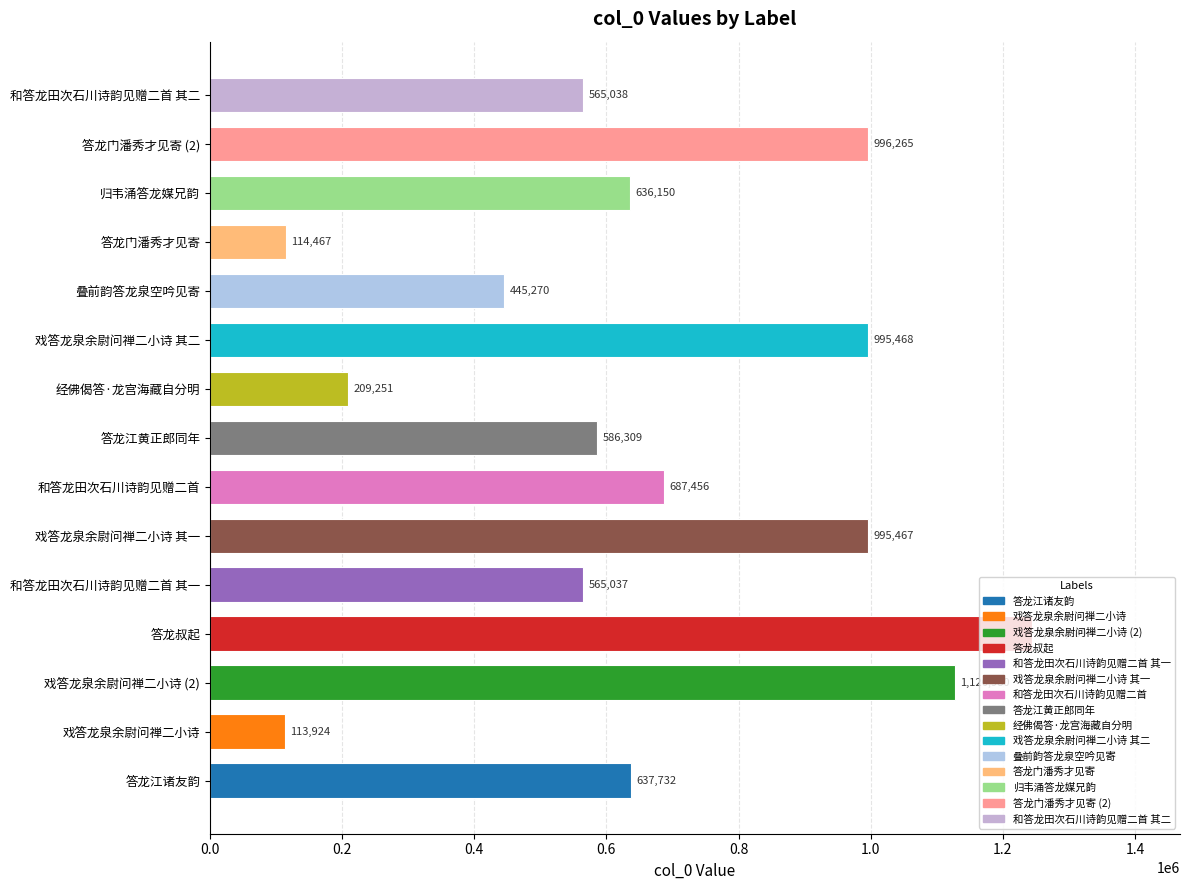

What is the sum of all values?

9918903